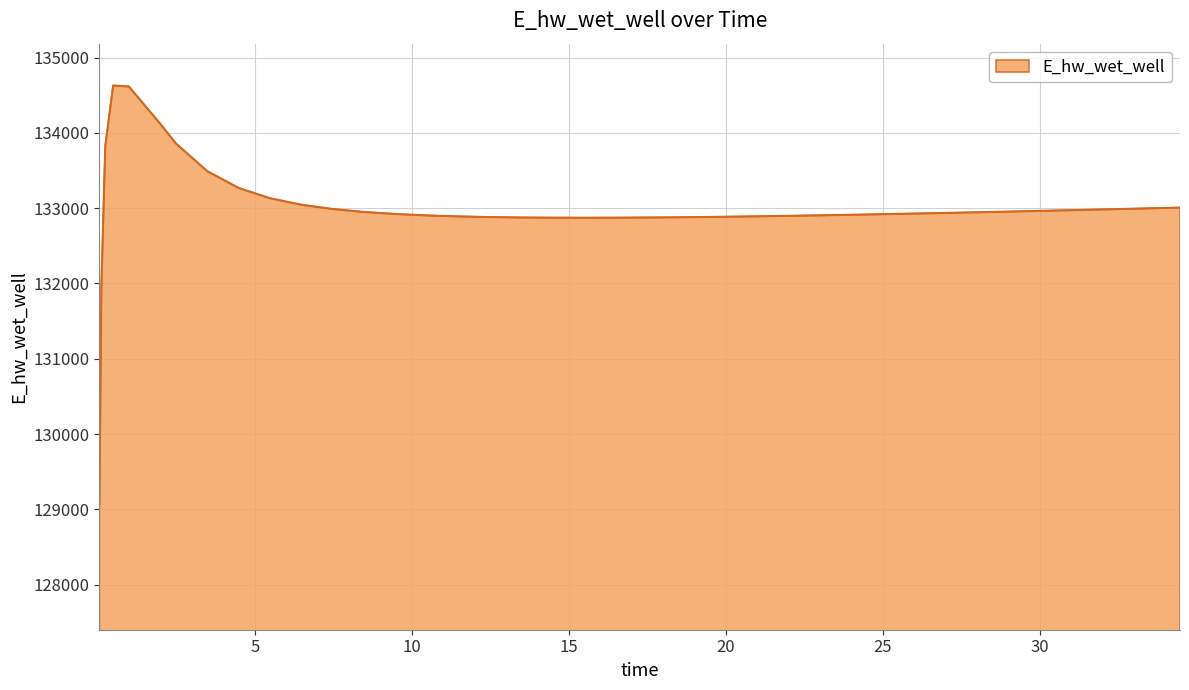

What is the maximum value shown in the chart?

134628.0